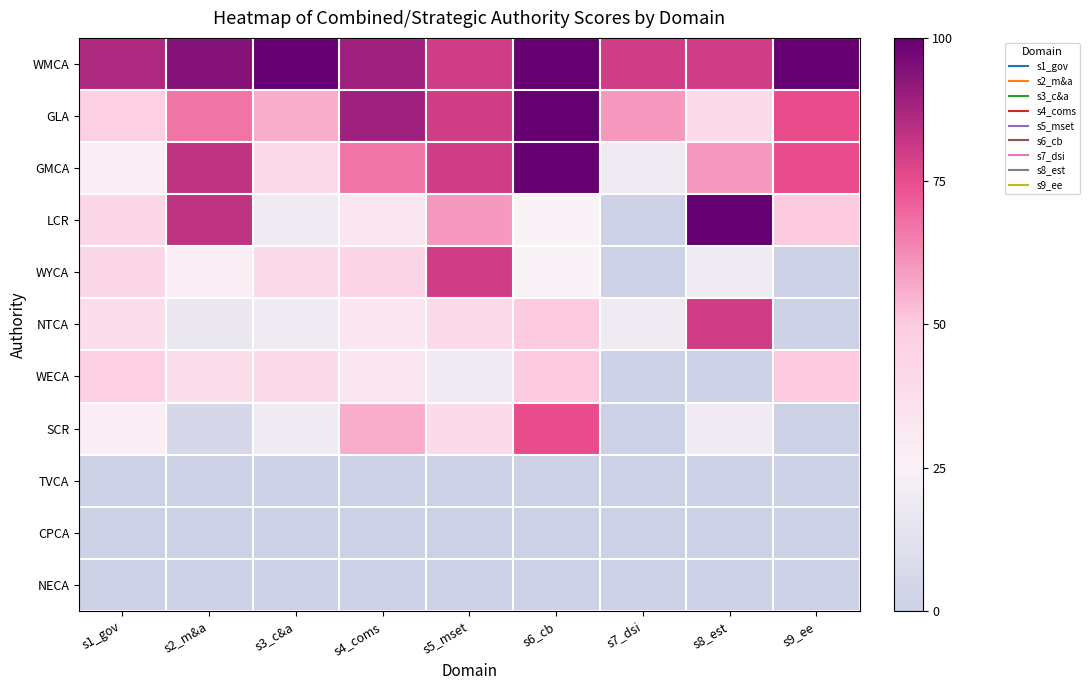

Rank the series at s5_mset from lowest to highest value.

TVCA, CPCA, NECA, WECA, NTCA, SCR, LCR, WMCA, GLA, GMCA, WYCA